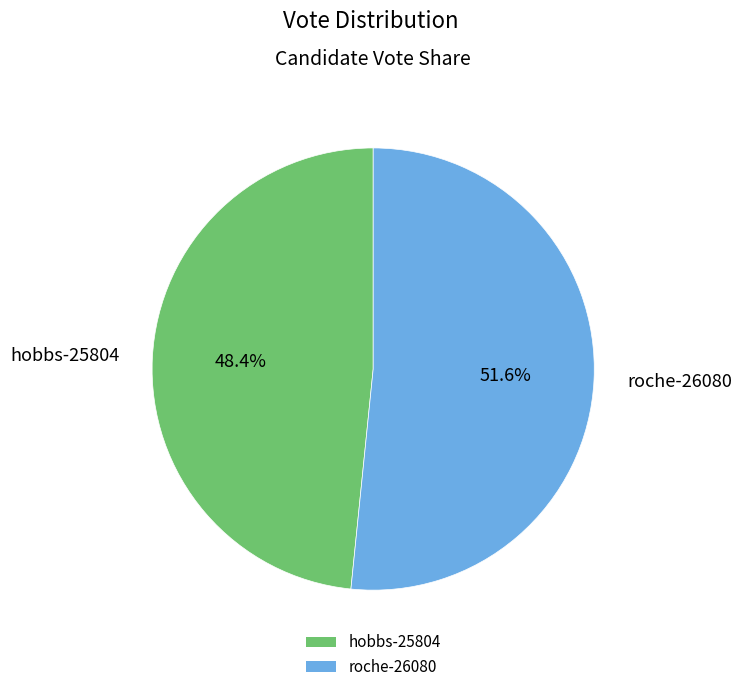

What percentage is NOT represented by roche-26080?

48.4%